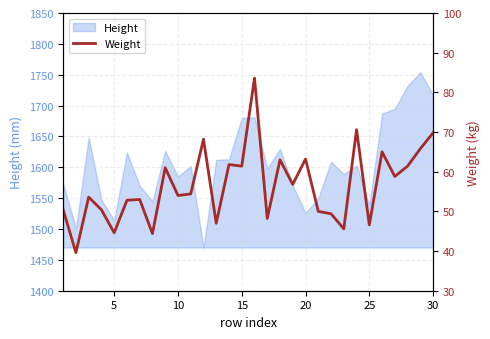

True or false: there are more than 0 points higher than both neighbors.

True